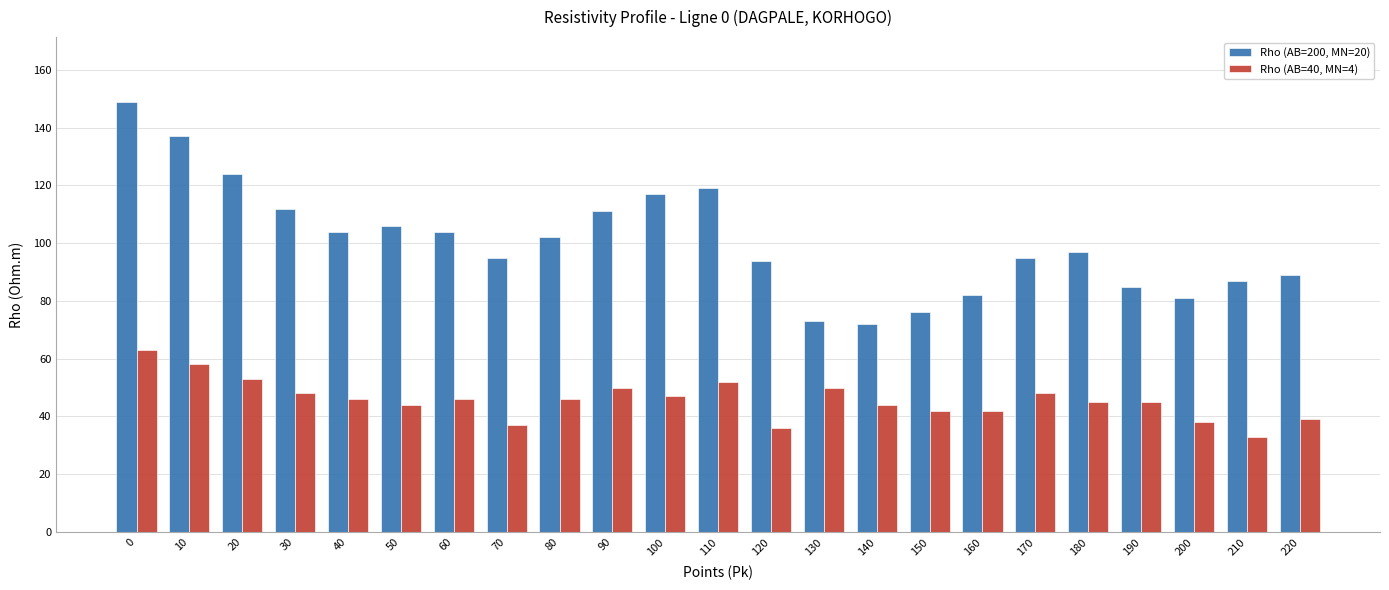

At which label does Rho (AB=40, MN=4) reach its minimum?

210